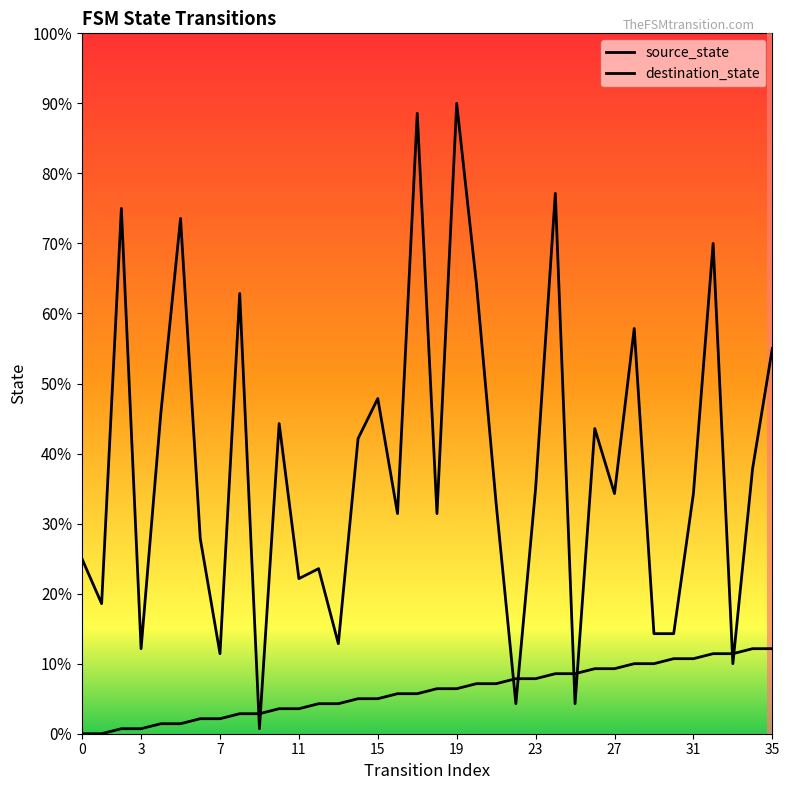

How many lines are shown in the chart?

2